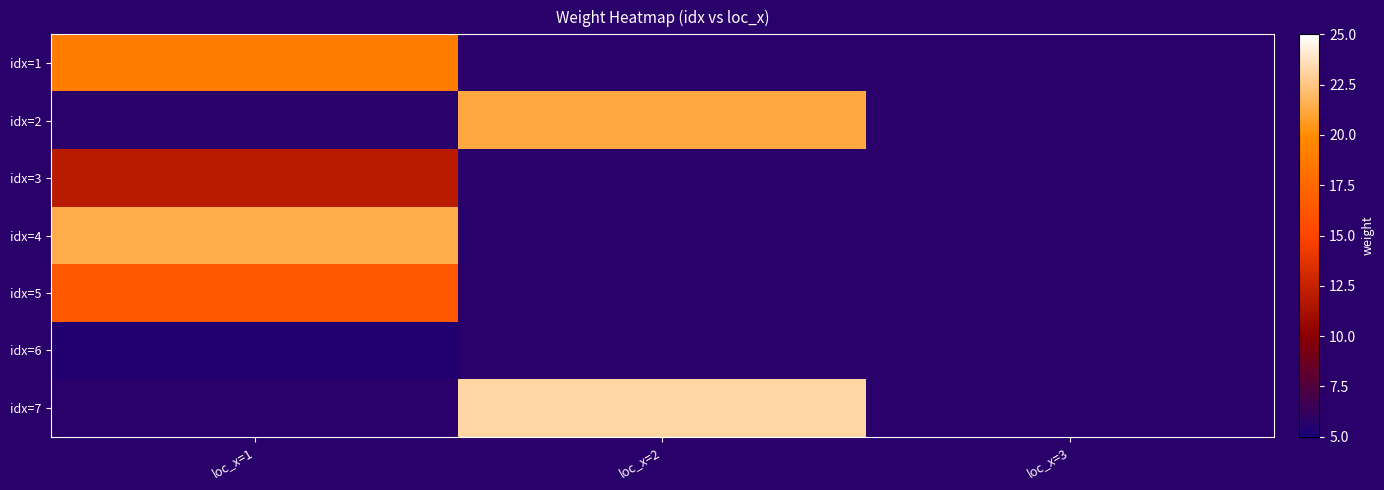

The value of idx=6 at loc_x=1 is 2.4. True or false?

False